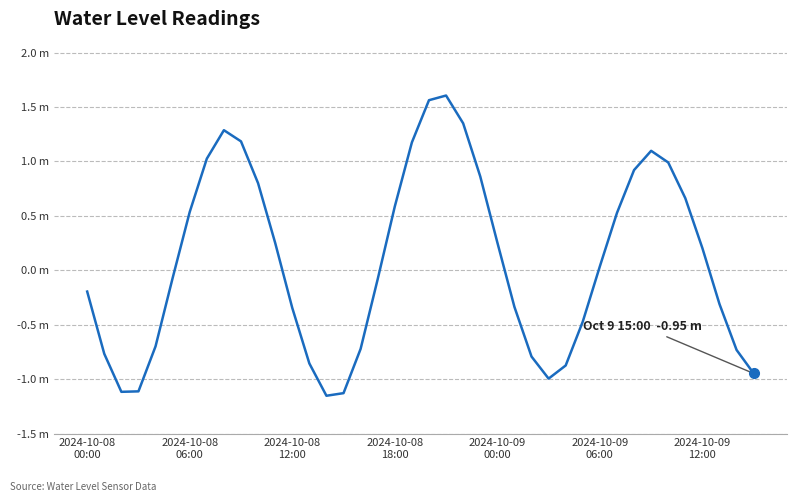

Does the chart have visible grid lines?

Yes